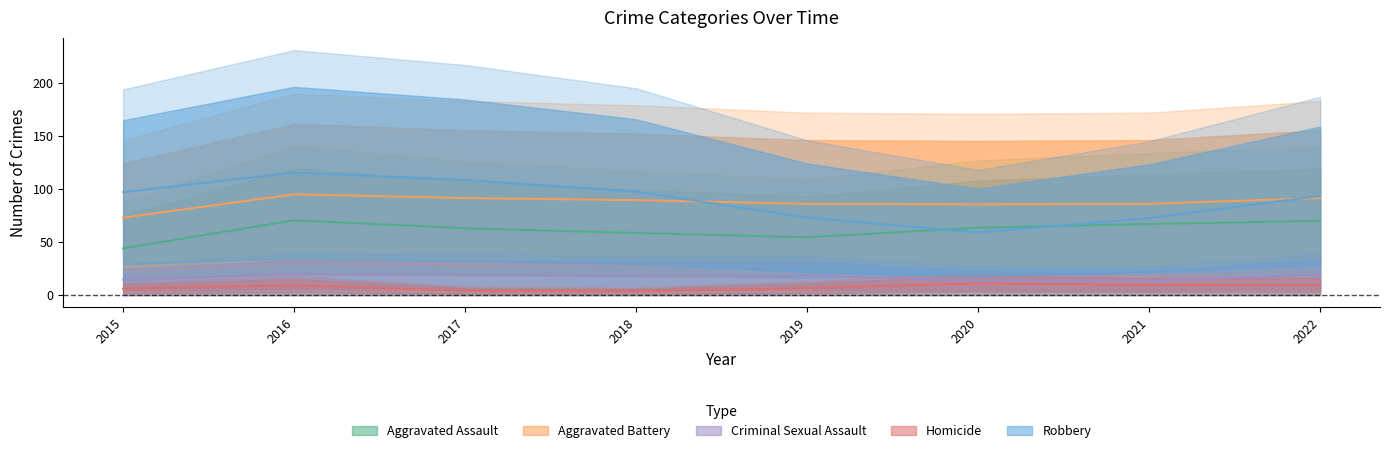

Which series ends up on top after the final intersection of Aggravated Assault and Robbery?

Robbery